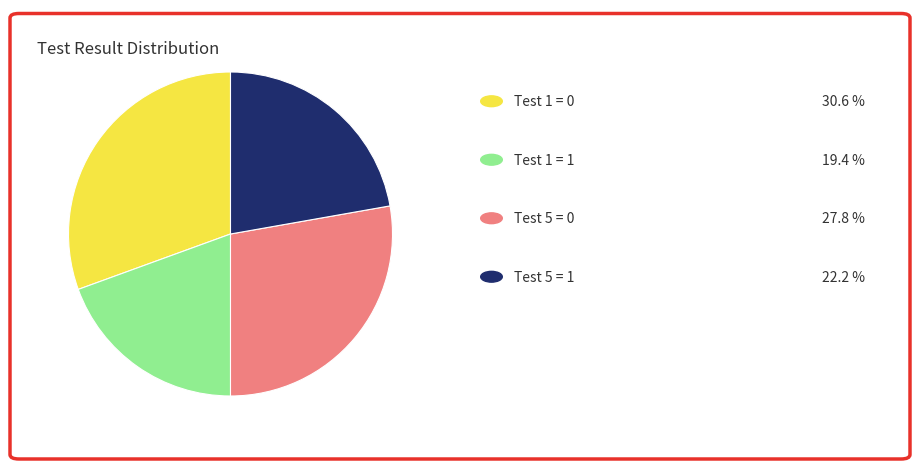

Is there any slice that represents more than half of the pie?

No